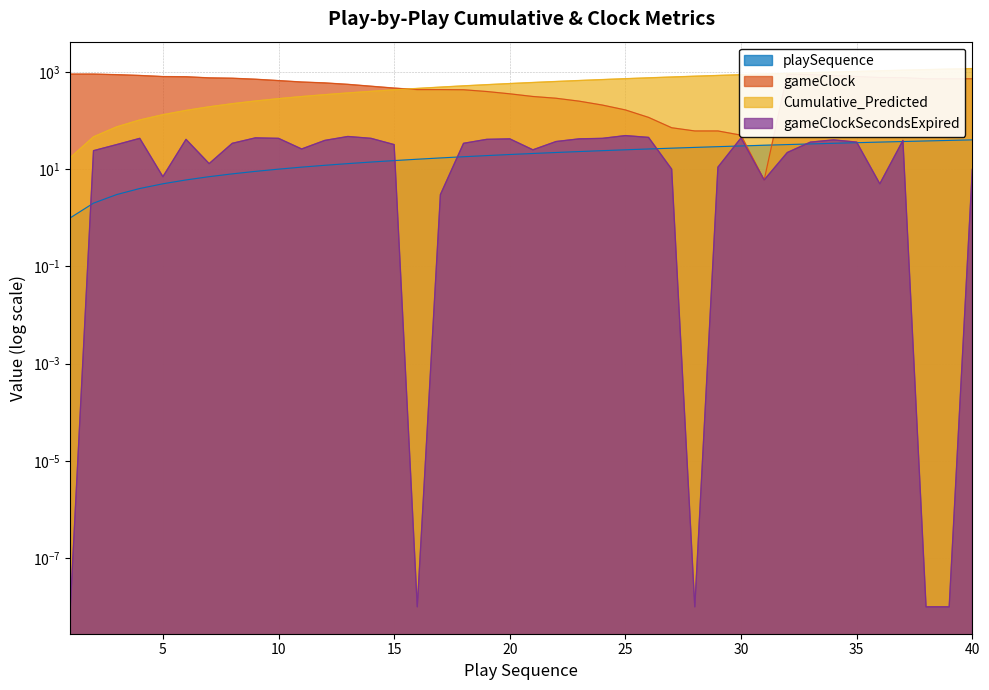

Reading left to right, transcribe all the data shown in this chart.

playSequence: 1.0	2.0	3.0	4.0	5.0	6.0	7.0	8.0	9.0	10.0	11.0	12.0	13.0	14.0	15.0	16.0	17.0	18.0	19.0	20.0	21.0	22.0	23.0	24.0	25.0	26.0	27.0	28.0	29.0	30.0	31.0	32.0	33.0	34.0	35.0	36.0	37.0	38.0	39.0	40.0
gameClock: 900.0	900.0	876.0	844.0	801.0	794.0	753.0	740.0	706.0	662.0	619.0	593.0	554.0	507.0	464.0	432.0	432.0	429.0	395.0	354.0	312.0	287.0	250.0	208.0	165.0	116.0	71.0	61.0	61.0	50.0	6.0	900.0	878.0	842.0	802.0	766.0	761.0	722.0	722.0	722.0
Cumulative_Predicted: 17.3	46.2	74.0	102.6	131.8	161.4	191.5	221.8	252.0	281.7	311.0	340.1	369.1	398.1	427.3	456.7	486.2	515.9	545.7	575.4	605.1	634.8	664.7	694.6	724.6	754.6	784.6	814.7	844.5	874.2	904.2	933.8	963.4	993.2	1022.7	1052.2	1081.9	1111.3	1140.7	1170.3
gameClockSecondsExpired: 0.0	24.0	32.0	43.0	7.0	41.0	13.0	34.0	44.0	43.0	26.0	39.0	47.0	43.0	32.0	0.0	3.0	34.0	41.0	42.0	25.0	37.0	42.0	43.0	49.0	45.0	10.0	0.0	11.0	44.0	6.0	22.0	36.0	40.0	36.0	5.0	39.0	0.0	0.0	10.0